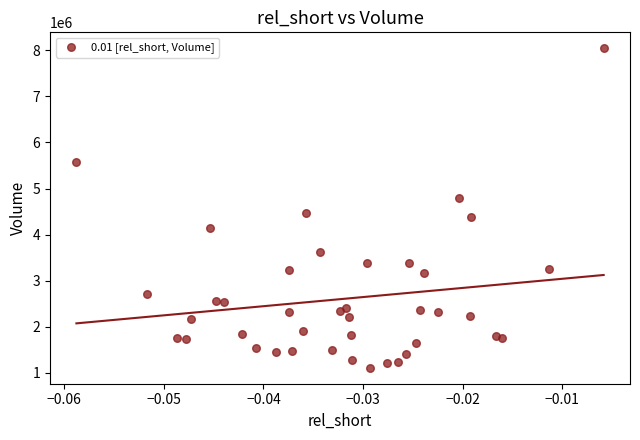

What Y value in the scatter plot is closest to 4576300?

4459300